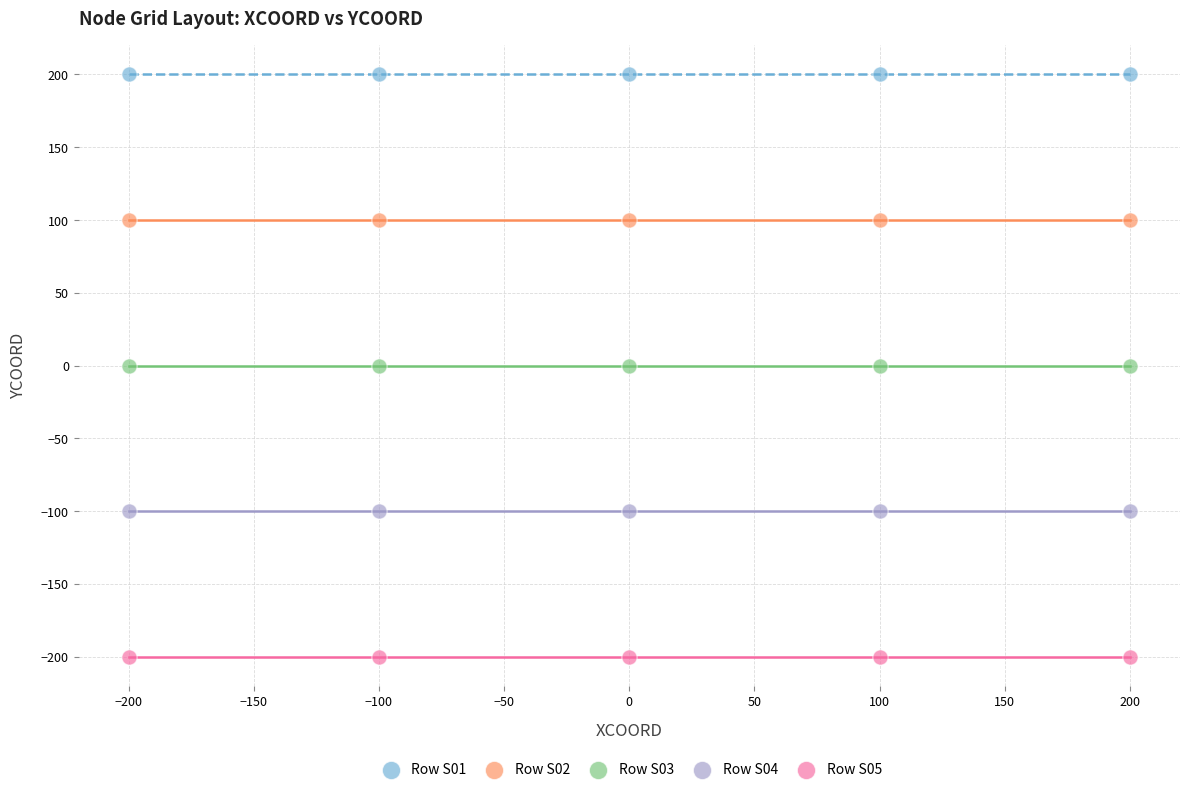

What are all the series names shown in the legend?

Row S01, Row S02, Row S03, Row S04, Row S05